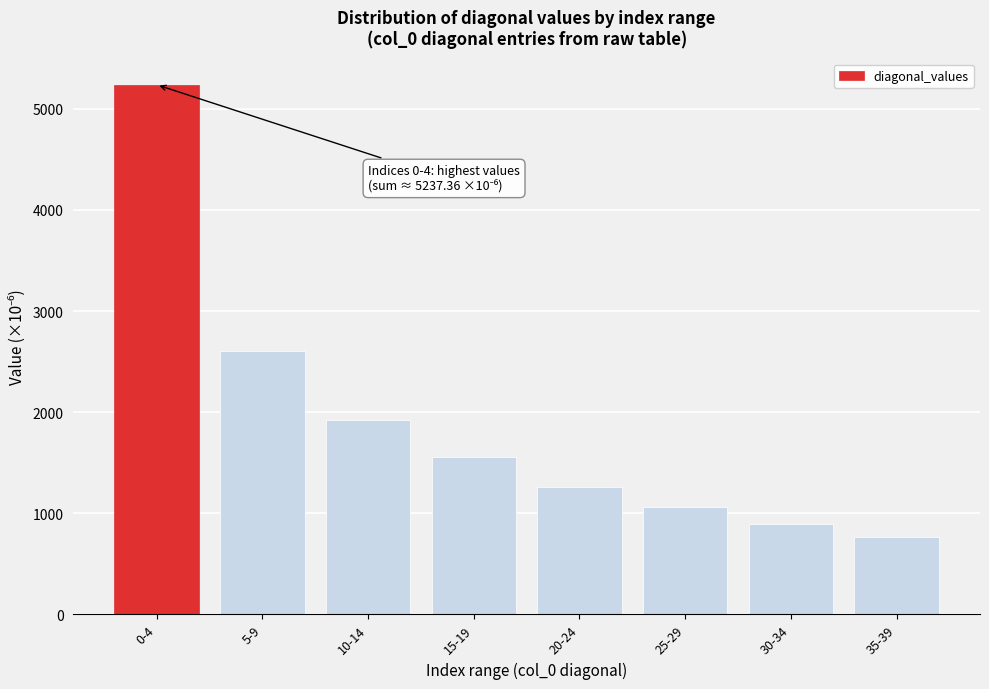

Reading right to left, list all the values displayed in this chart.

35-39=763.5	30-34=890.7	25-29=1067.0	20-24=1263.4	15-19=1554.0	10-14=1924.8	5-9=2605.4	0-4=5237.4